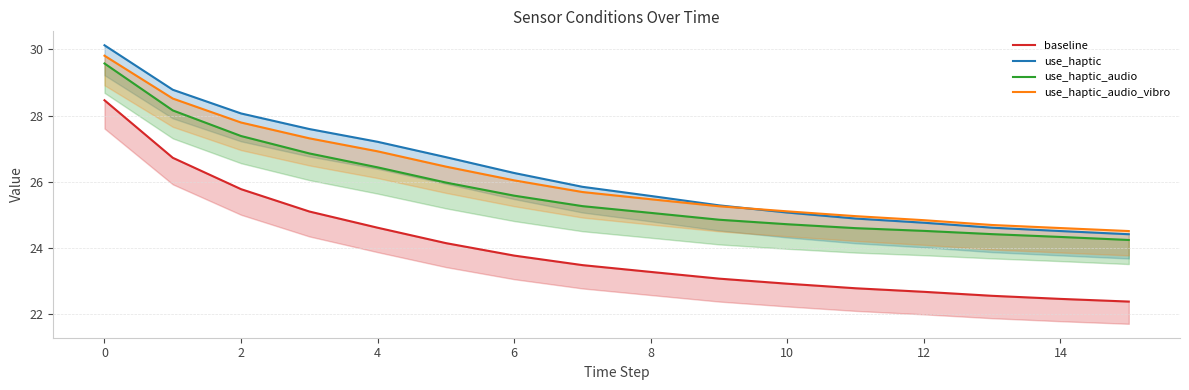

What is the difference between the maximum and minimum values in the use_haptic_audio_vibro series?

5.3